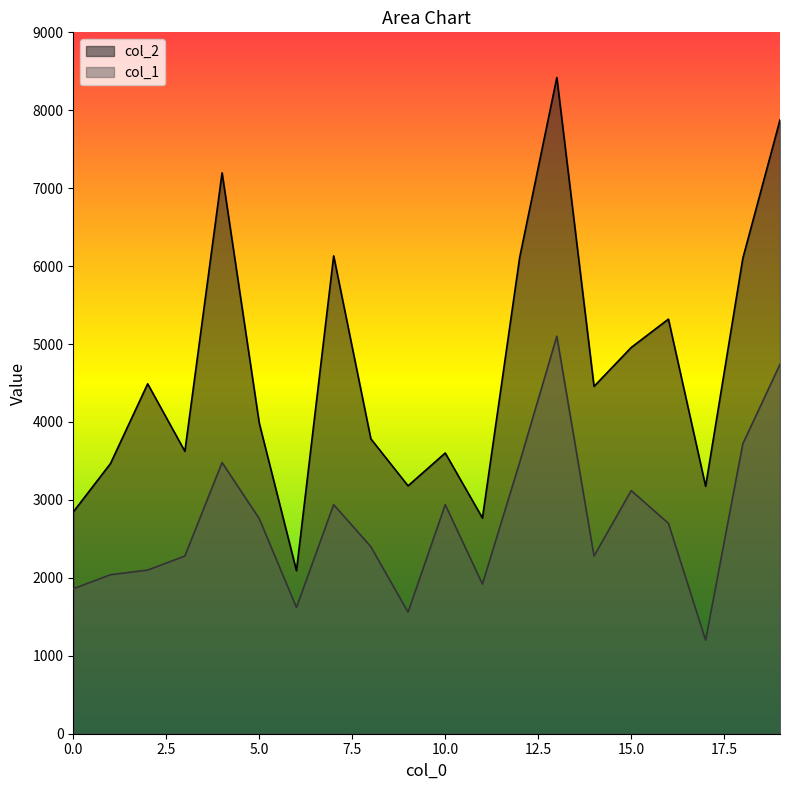

At how many categories does at least one series exceed 7281?

2